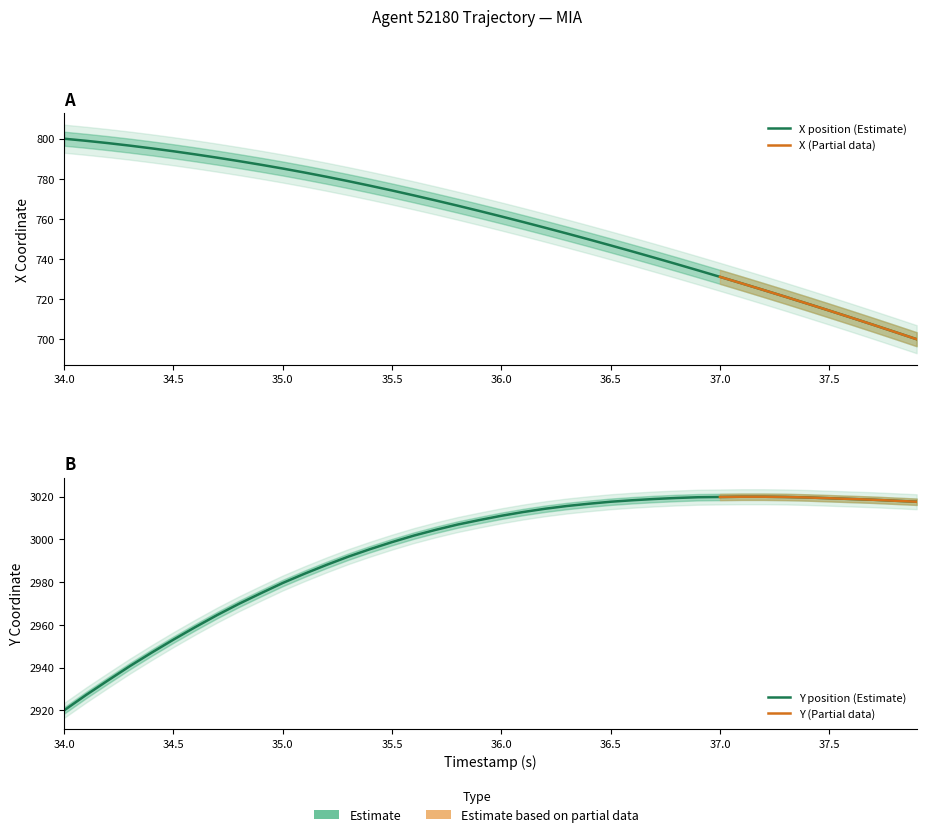

Is the value of X at 34.7 greater than the value of Y at 34.0?

No